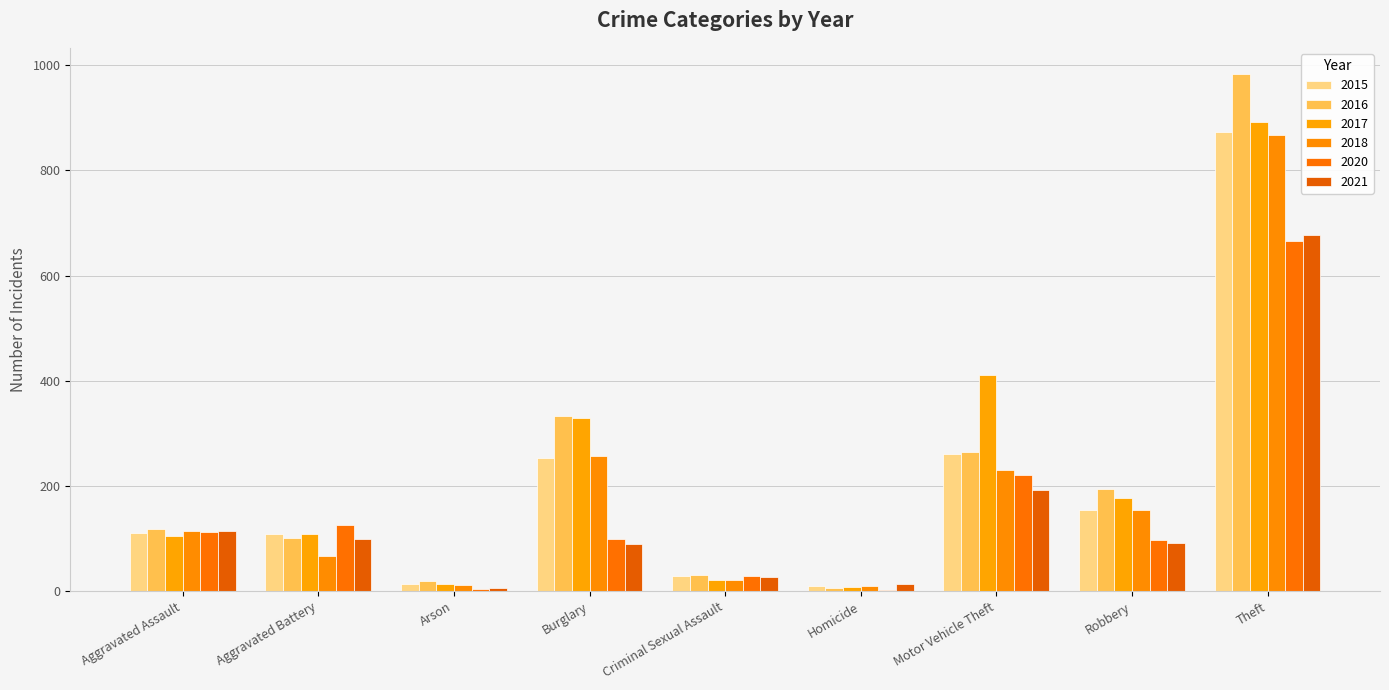

How many groups of bars are there?

9